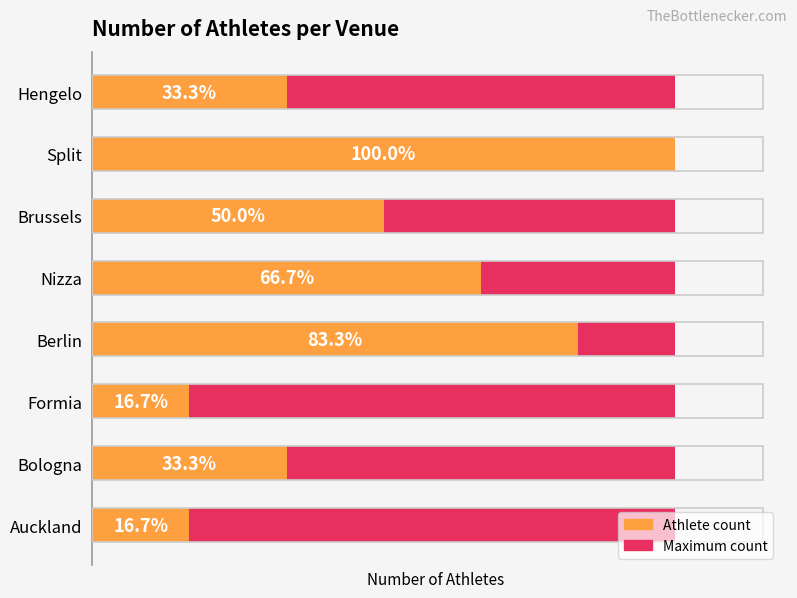

At how many categories does at least one series exceed 4?

2